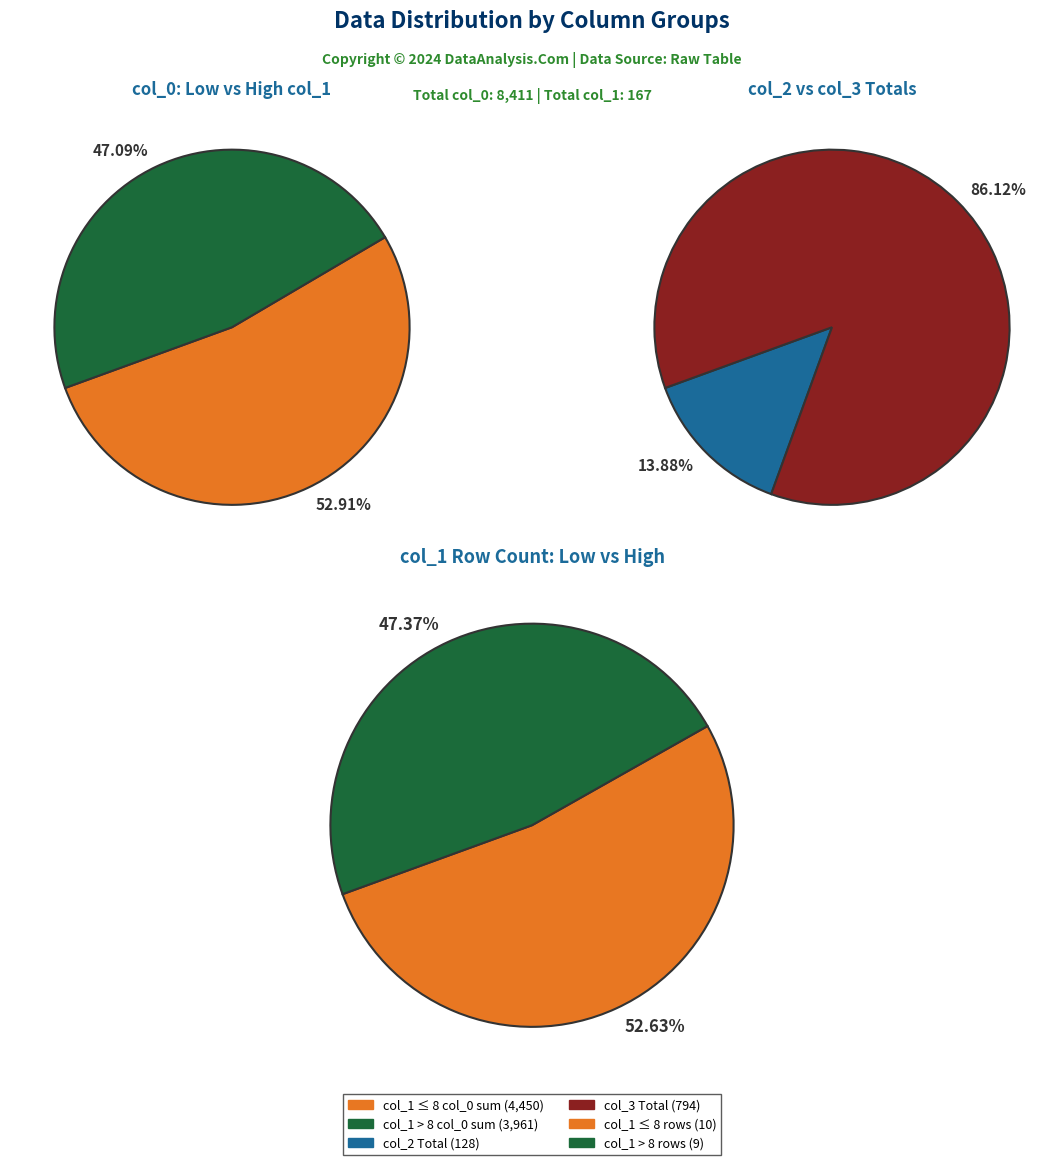

Does 4 represent more than half of the total?

No